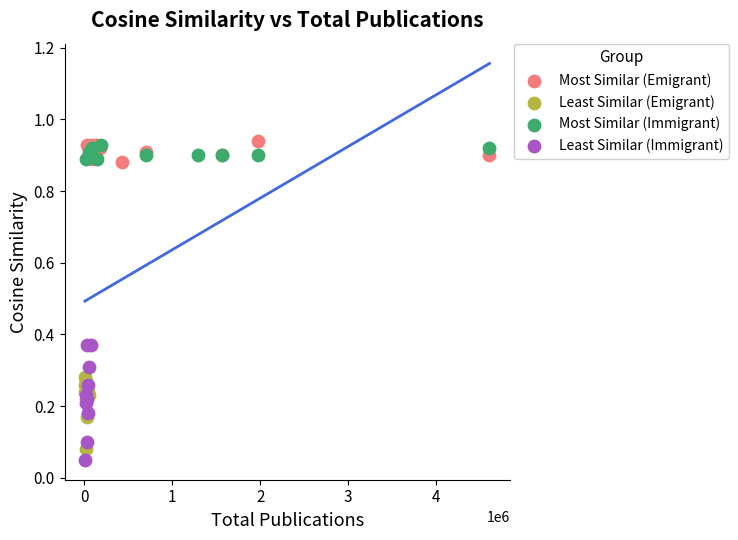

Which series has the widest spread of Y values?

Least Similar (Immigrant)